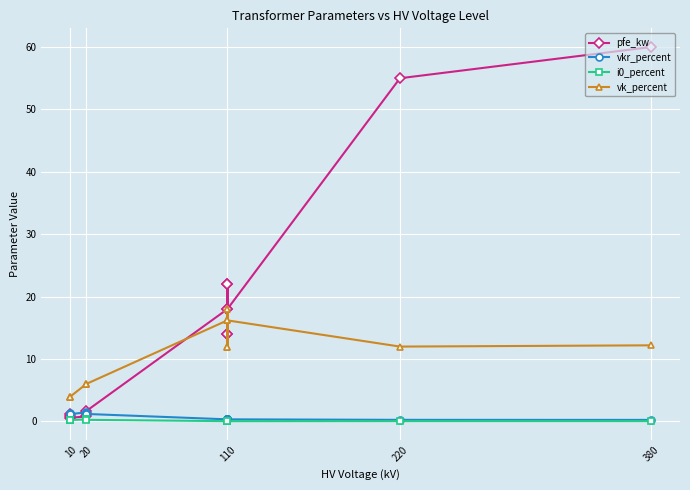

What is the highest value of the vk_percent series?

18.0